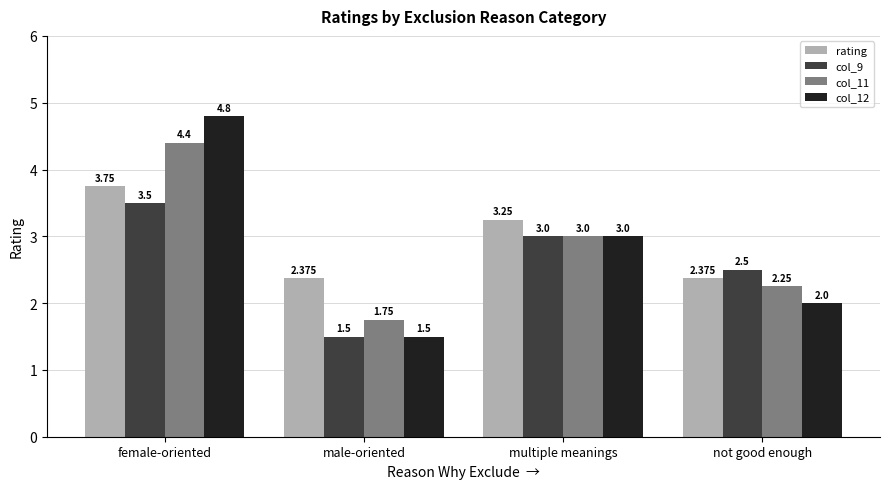

At which label does col_12 first exceed 3?

female-oriented